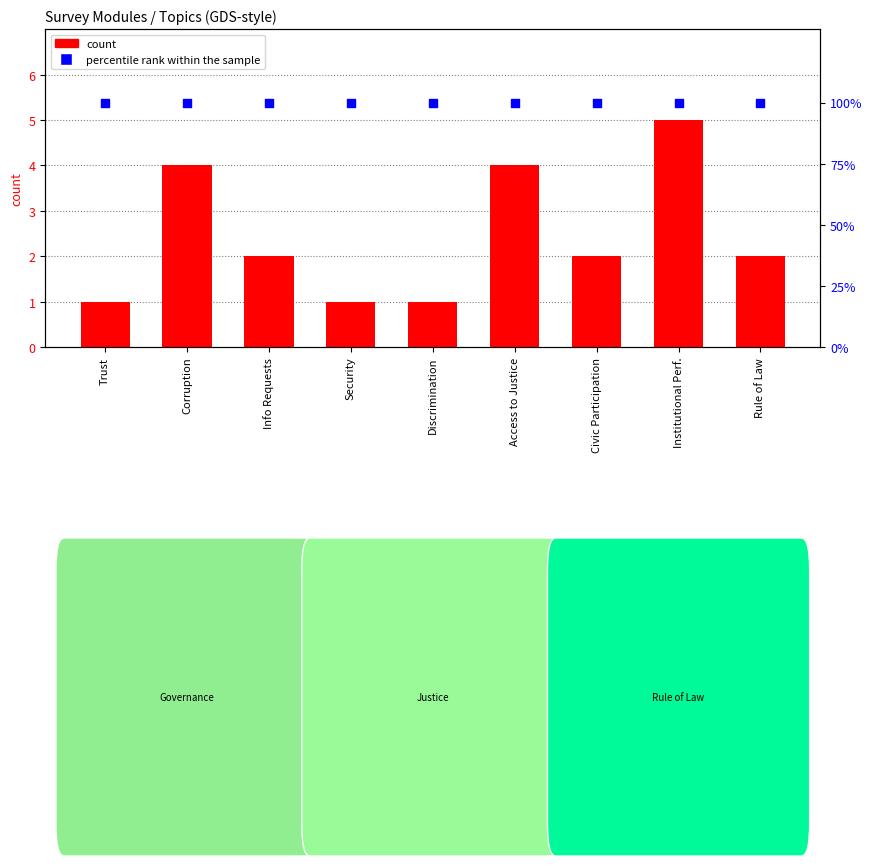

Which series contains the highest Y value?

percentile rank within the sample